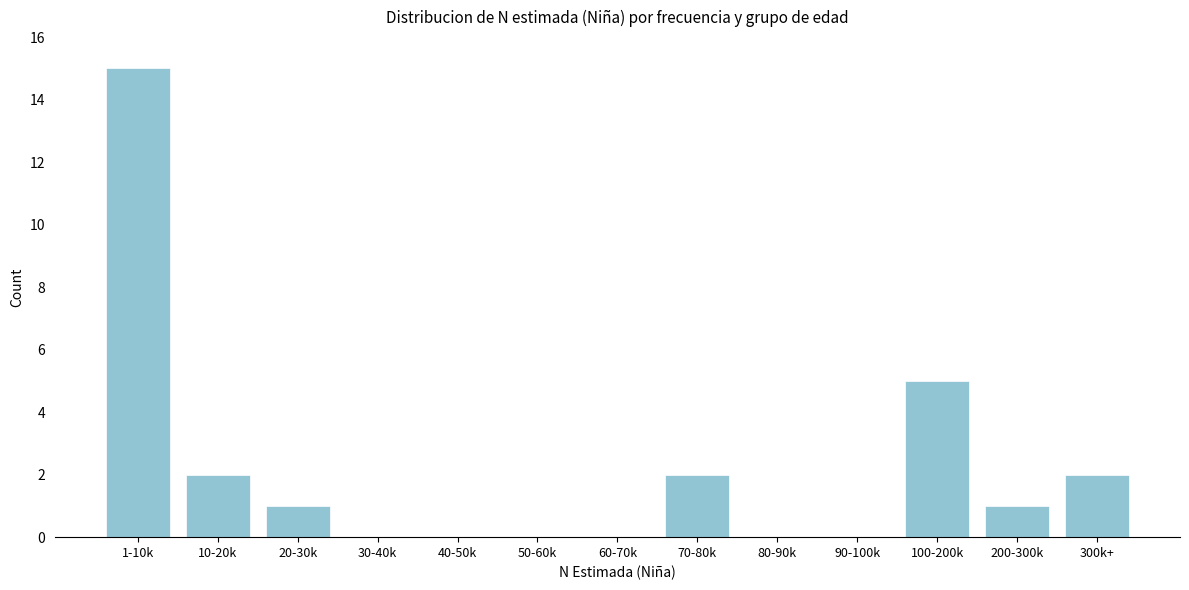

Reading right to left, list all the values displayed in this chart.

300k+=2	200-300k=1	100-200k=5	90-100k=0	80-90k=0	70-80k=2	60-70k=0	50-60k=0	40-50k=0	30-40k=0	20-30k=1	10-20k=2	1-10k=15